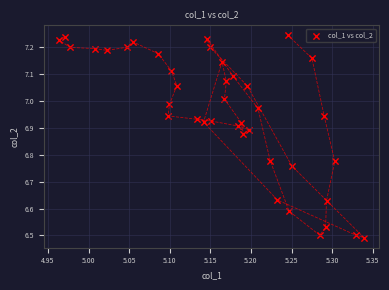

What is the range of Y values (max minus min)?

0.8